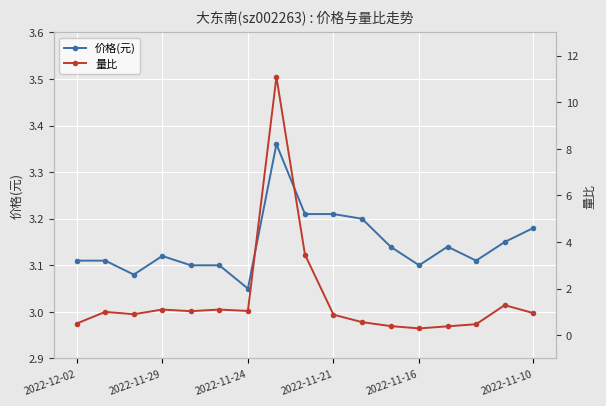

Is this an area chart (filled region under the line)?

No